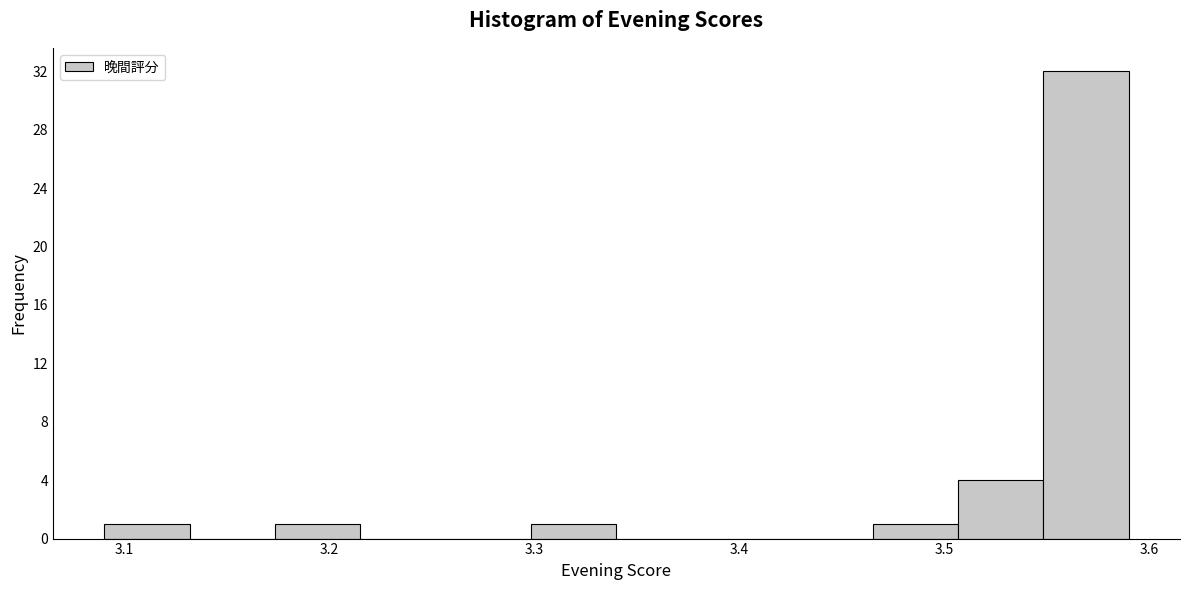

Over which range of the x-axis is the bar tallest?

3.55 to 3.59